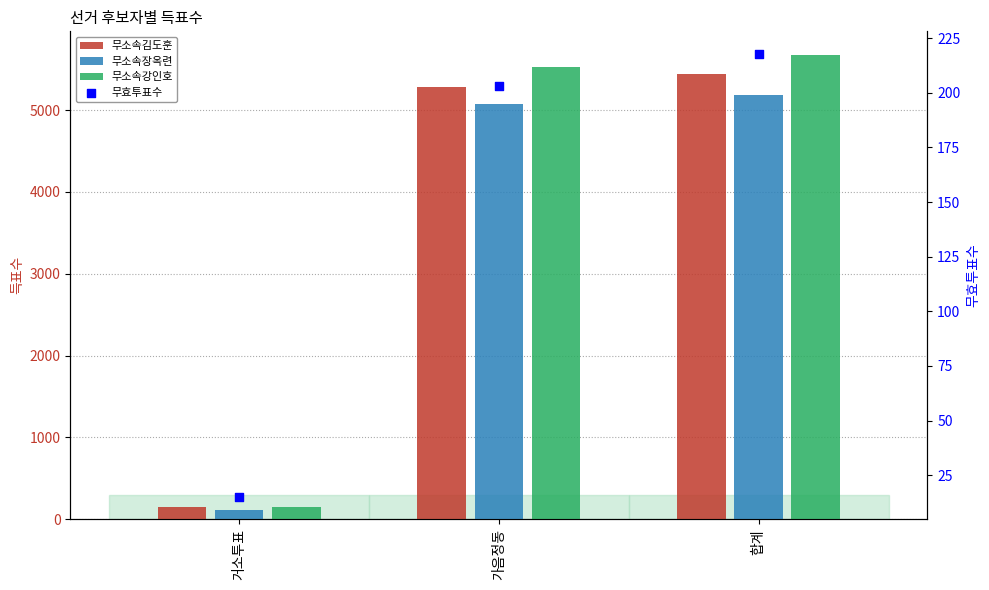

Approximately how many times larger is the value at 가음정동 compared to 합계?

0.9